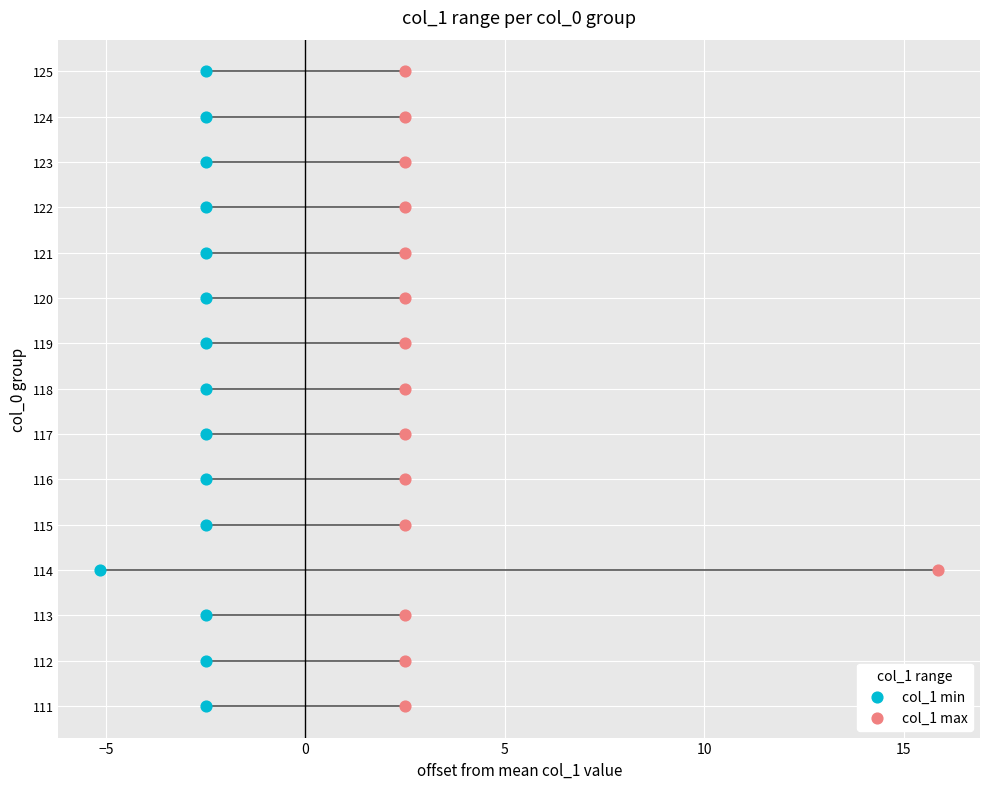

Is the value of col_1 max at 14 greater than the value of col_1 min at 20?

Yes